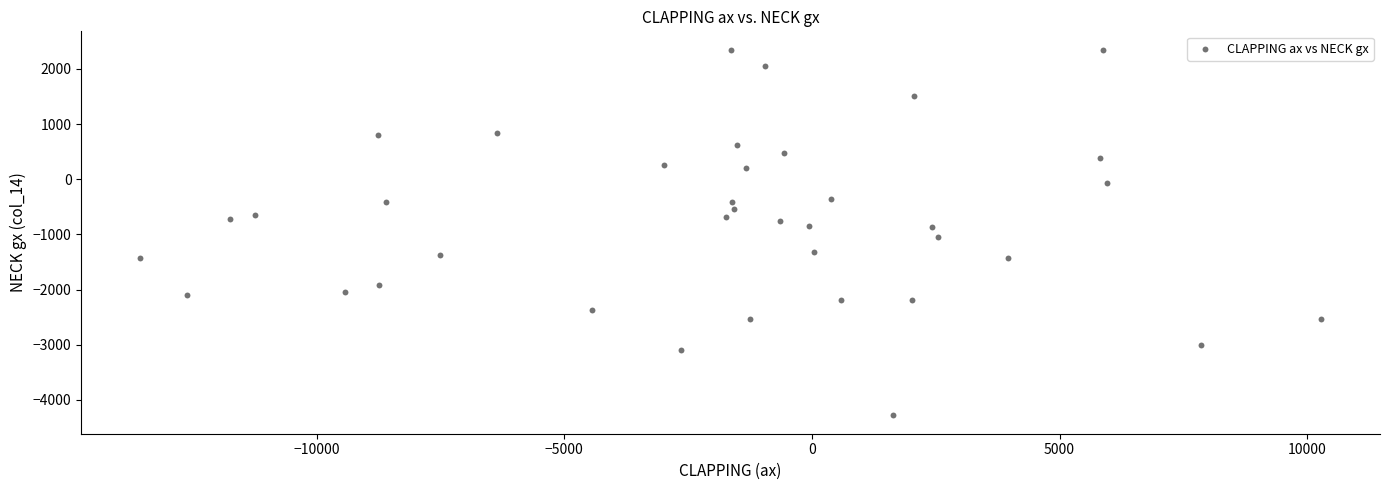

What is the range of Y values (max minus min)?

6634